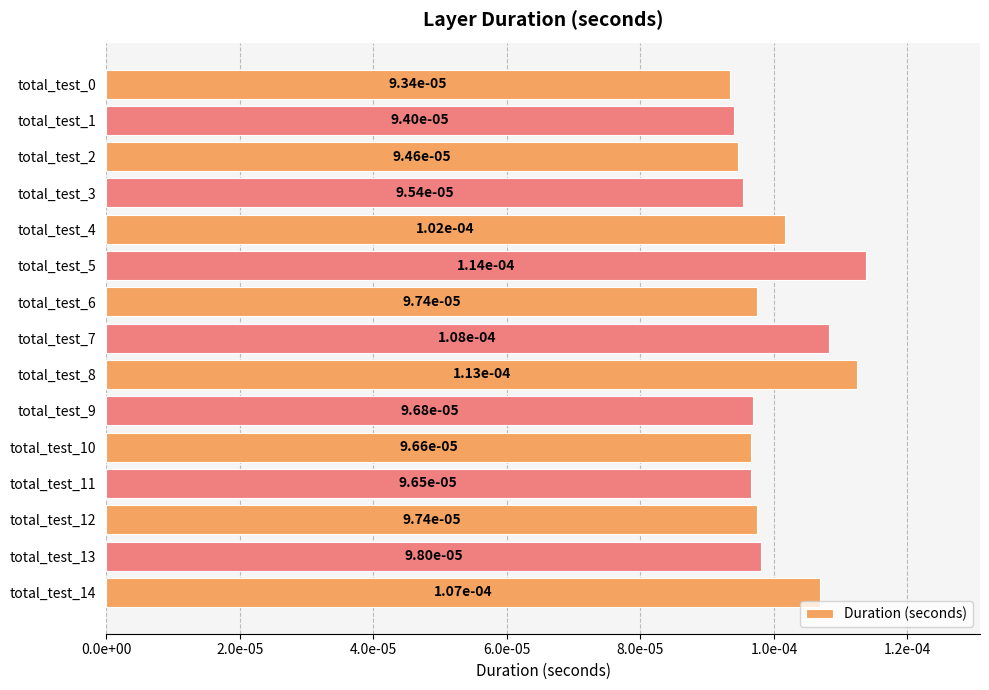

Does the chart contain any negative values?

No